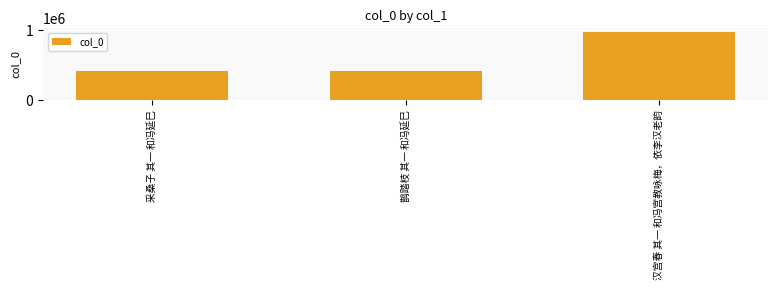

Where is the data nearest to the value 698397?

鹊踏枝 其一 和冯延巳